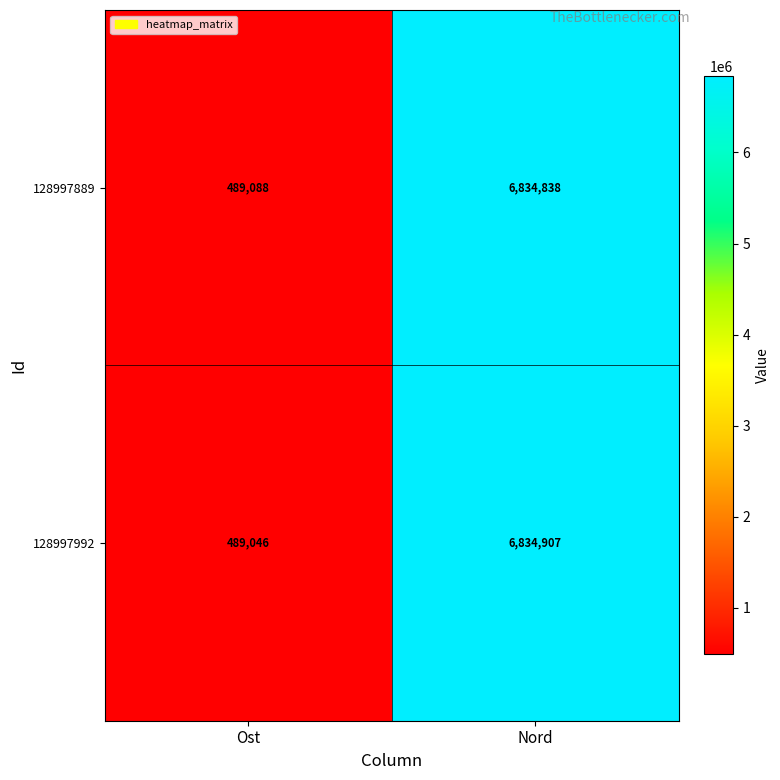

How many categories are shown in the chart?

2